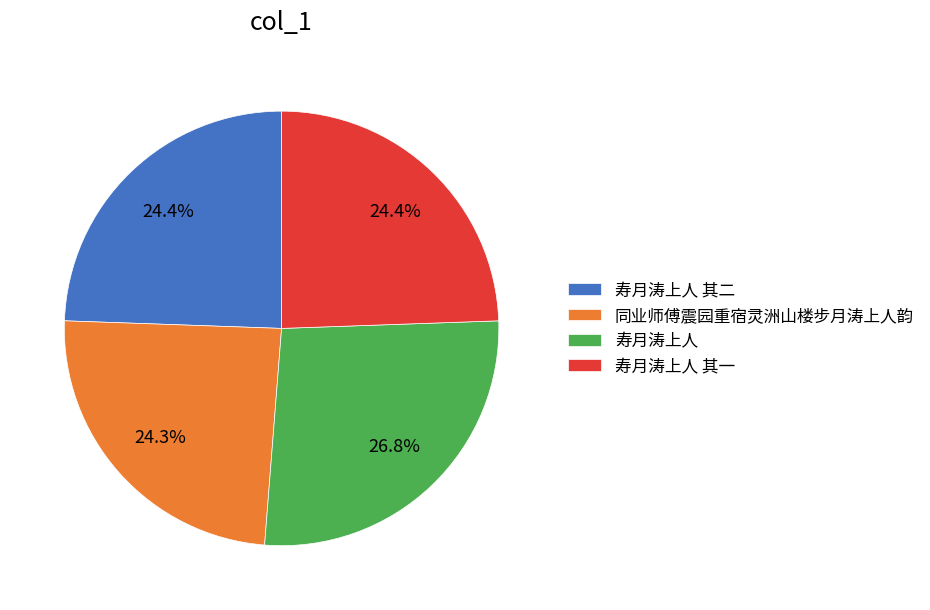

To the nearest percent, what percentage of the pie is 寿月涛上人 其二?

24%